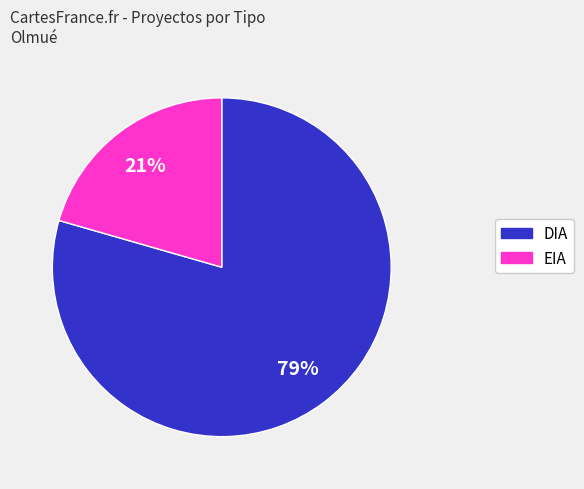

To the nearest percent, what is the combined percentage of EIA and DIA?

100%